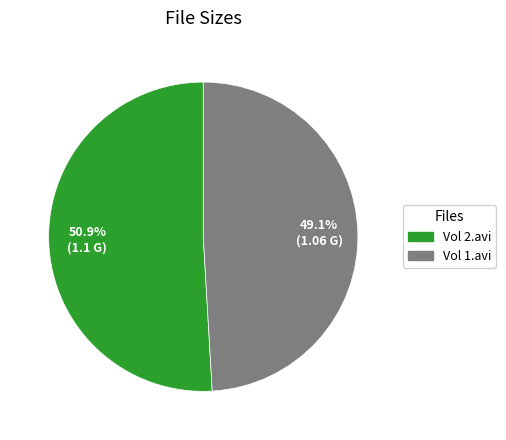

Does any single category account for the majority?

Yes